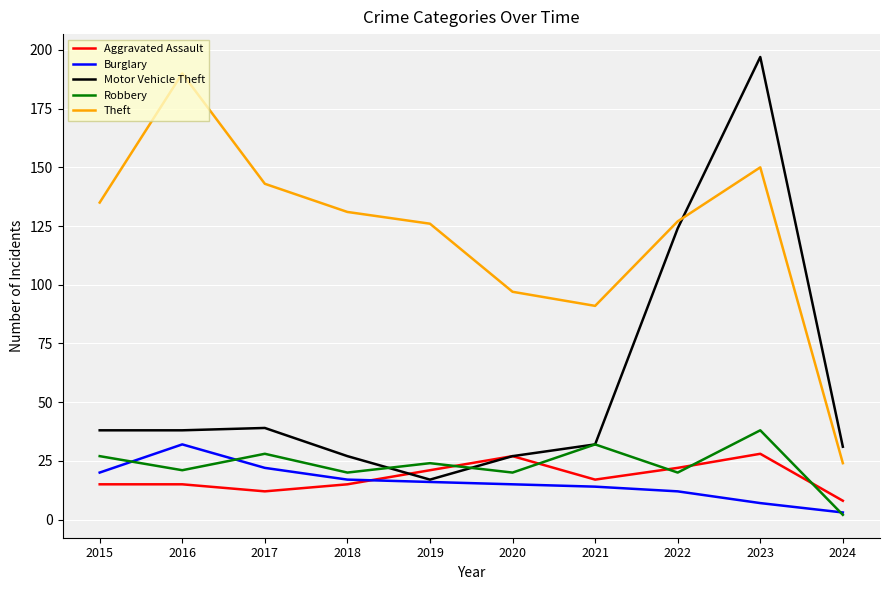

At which category does the chart reach its peak across all series?

2023